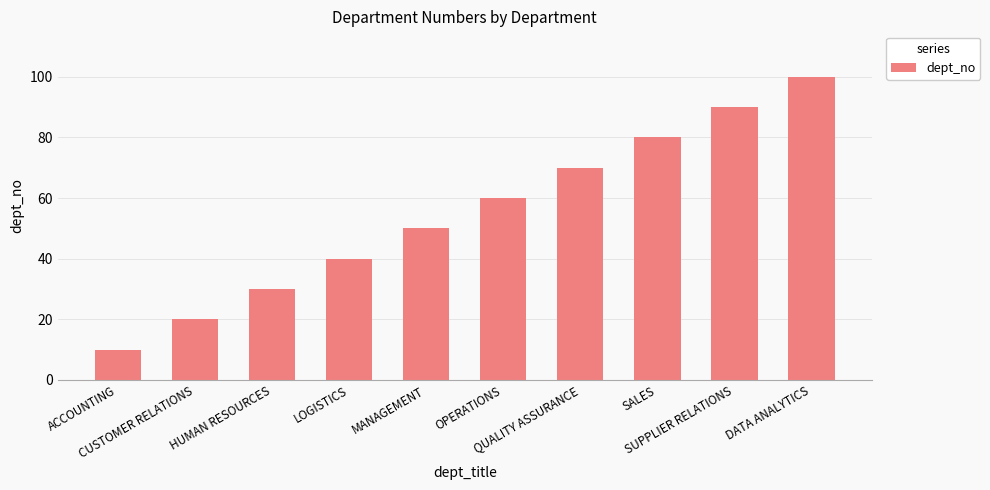

Rank the categories by value from lowest to highest.

ACCOUNTING, CUSTOMER RELATIONS, HUMAN RESOURCES, LOGISTICS, MANAGEMENT, OPERATIONS, QUALITY ASSURANCE, SALES, SUPPLIER RELATIONS, DATA ANALYTICS